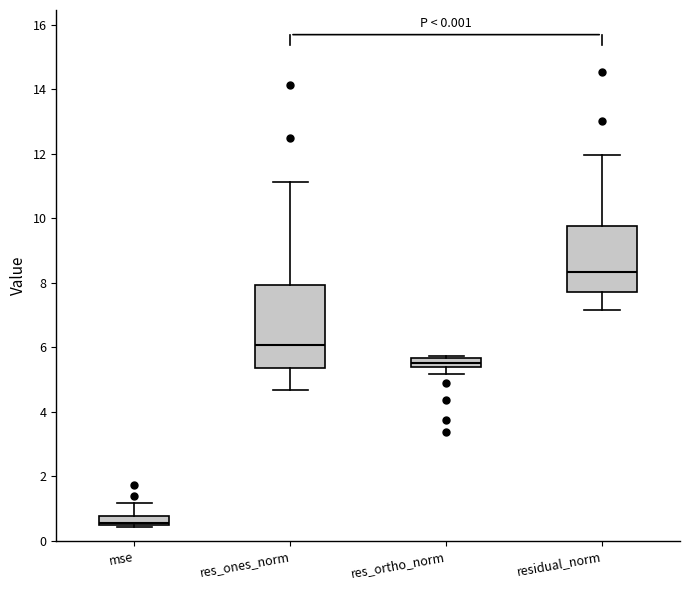

Which box is the tallest, from its lower edge to its upper edge?

res_ones_norm